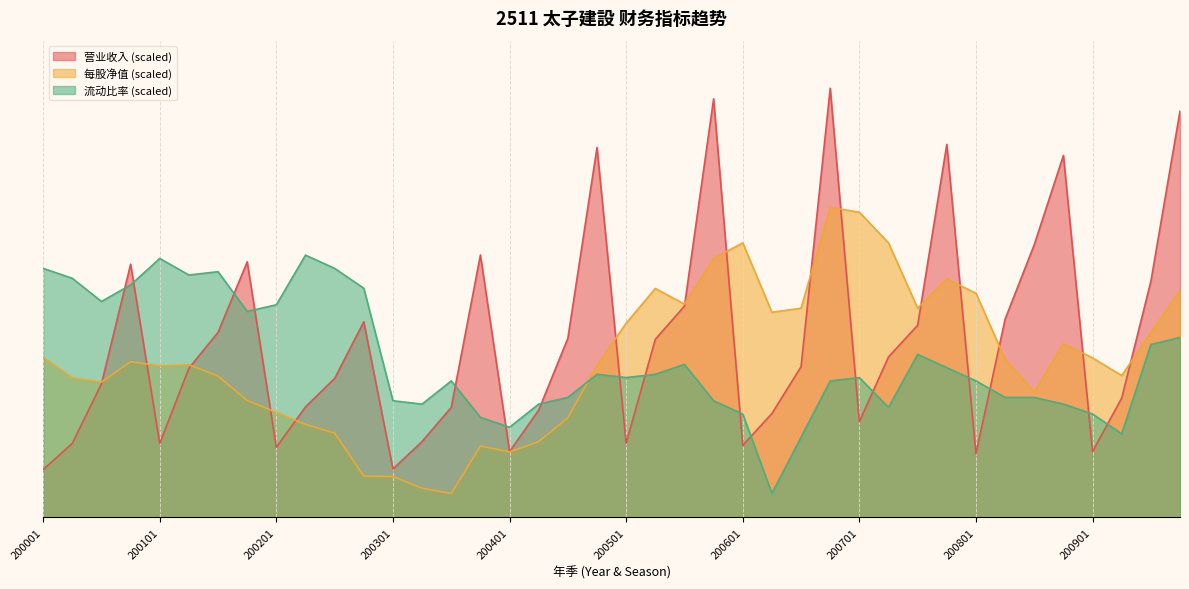

How many lines are shown in the chart?

3